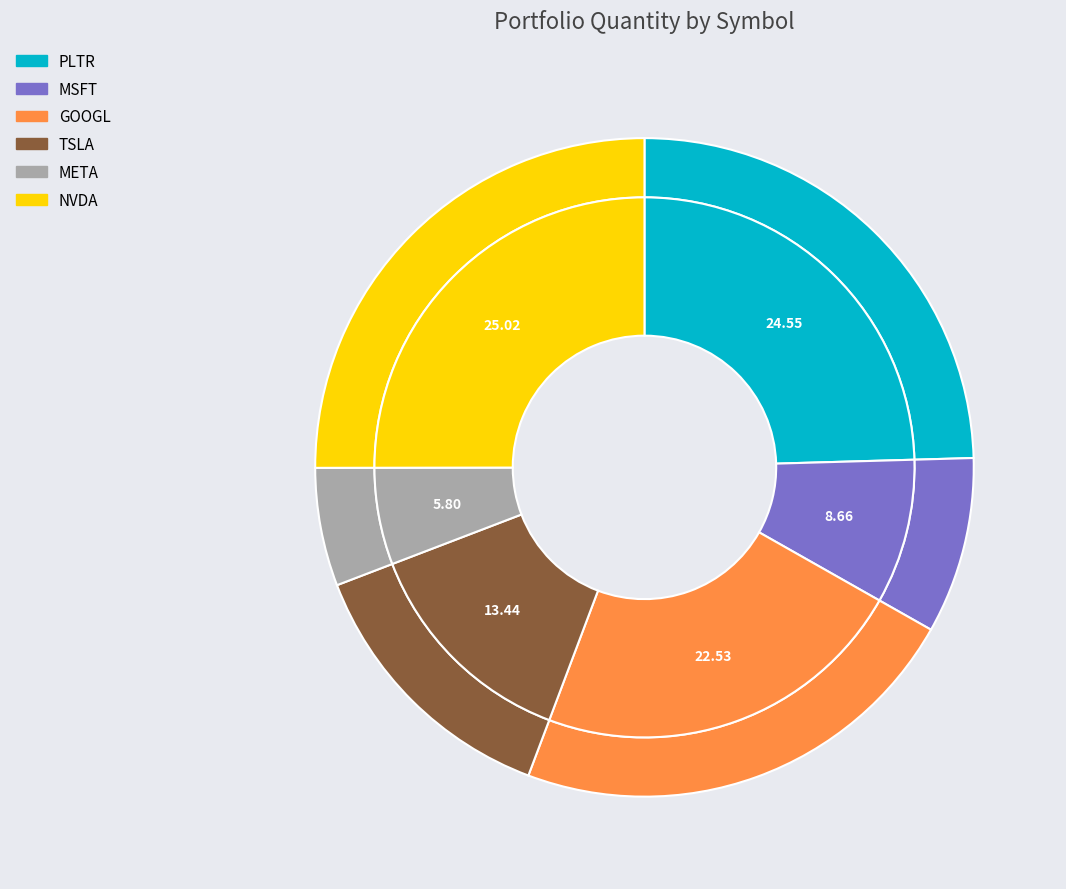

Does META represent more than half of the total?

No